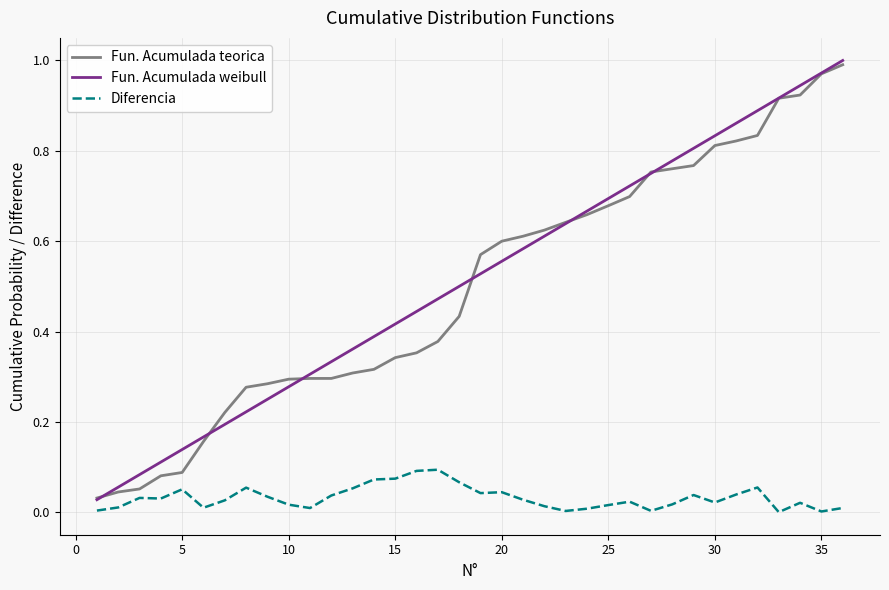

True or false: Diferencia and Fun. Acumulada weibull cross at least once.

False